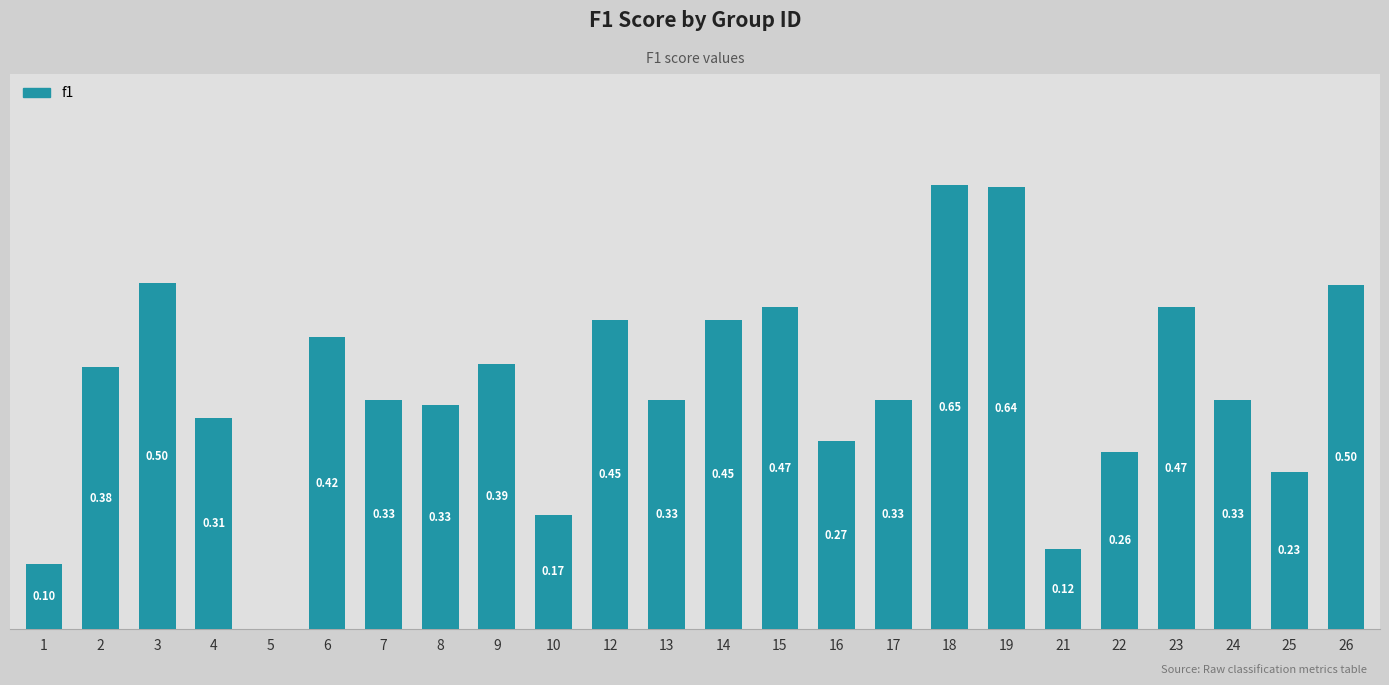

How many values are between 0 and 1?

24